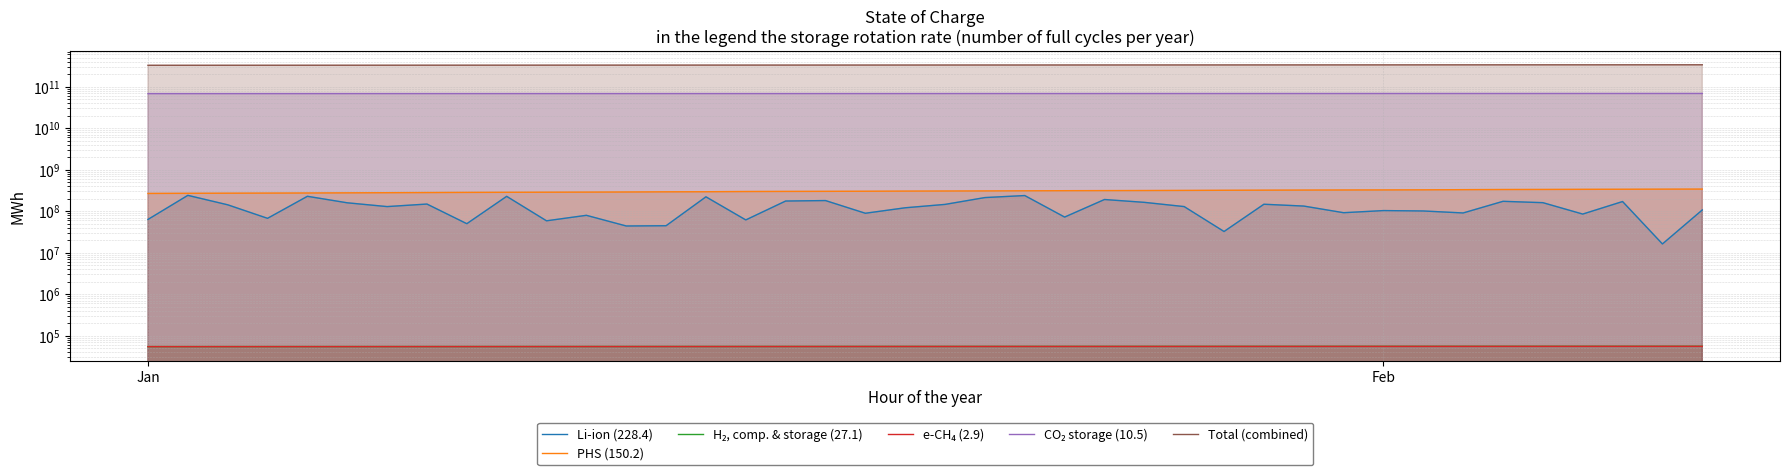

The value of e-CH₄ (2.9) at 16 is 54920. True or false?

True